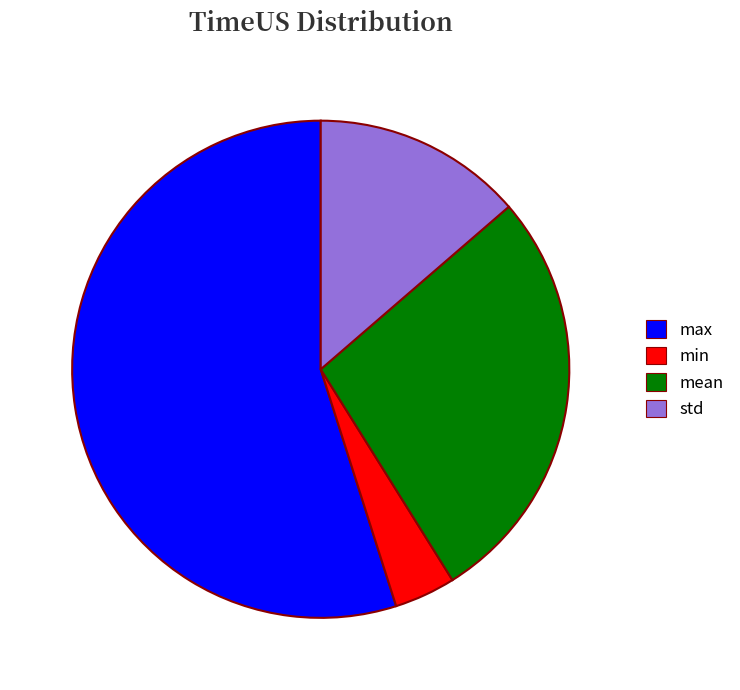

Count the number of slices in the pie.

4